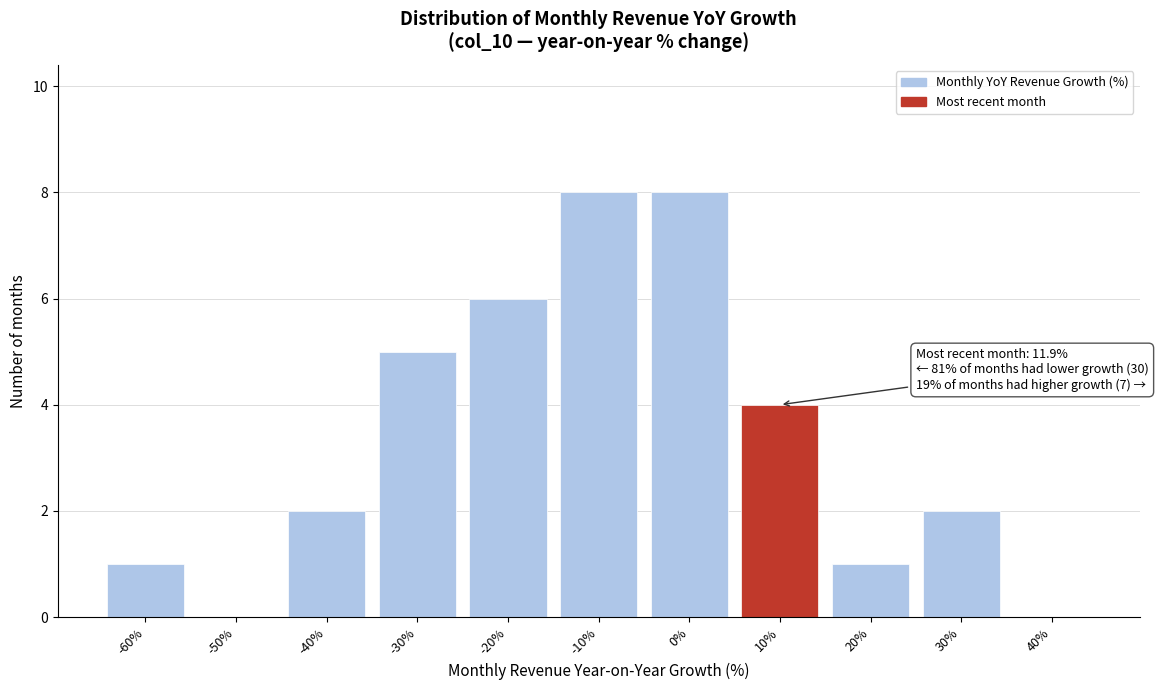

Reading left to right, list all the values displayed in this chart.

-60%=1	-50%=0	-40%=2	-30%=5	-20%=6	-10%=8	0%=8	10%=4	20%=1	30%=2	40%=0